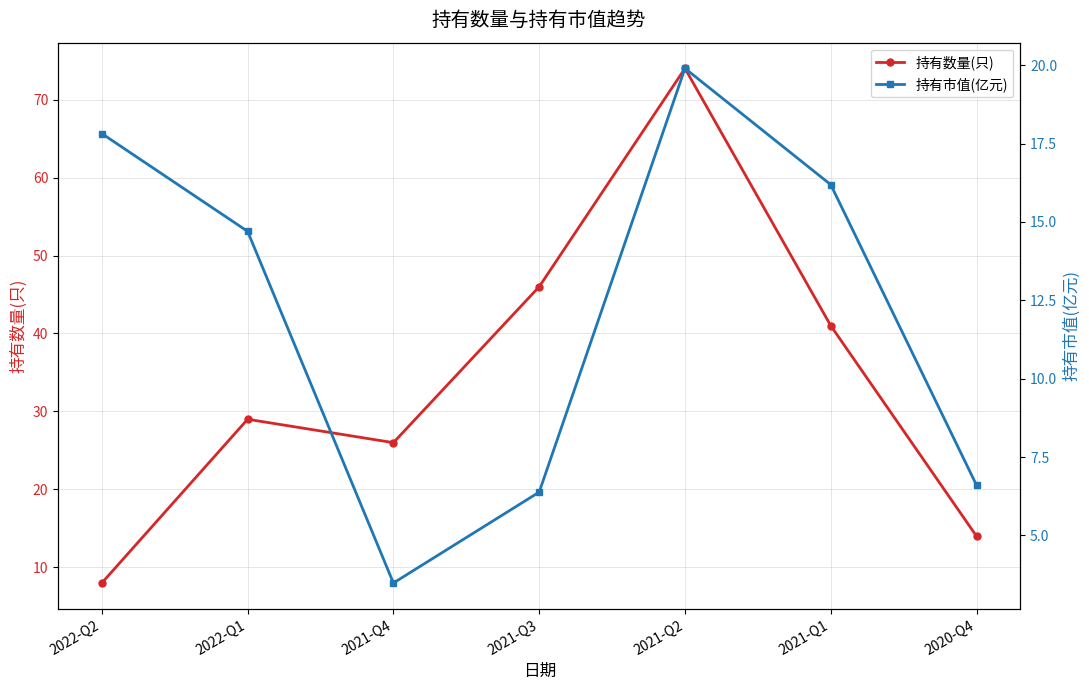

Reading left to right, list all the values displayed in this chart.

持有数量(只): 8.0	29.0	26.0	46.0	74.0	41.0	14.0
持有市值(亿元): 17.8	14.7	3.5	6.4	19.9	16.2	6.6